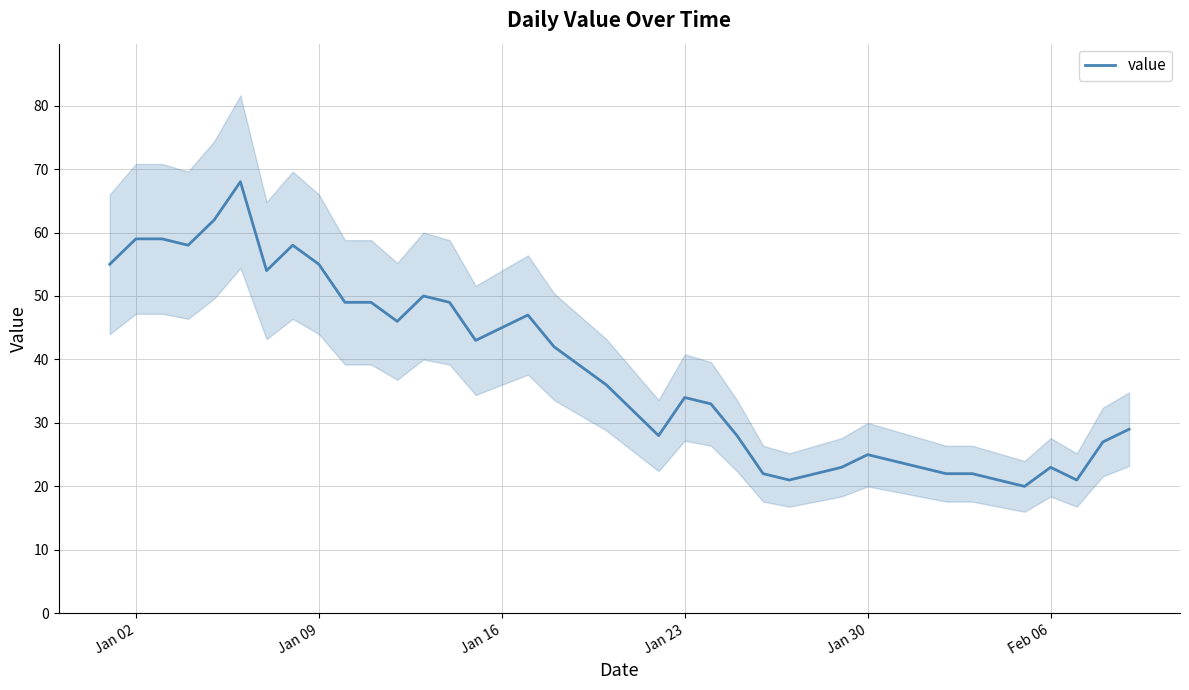

What is the value of the 1st point from the left?

55